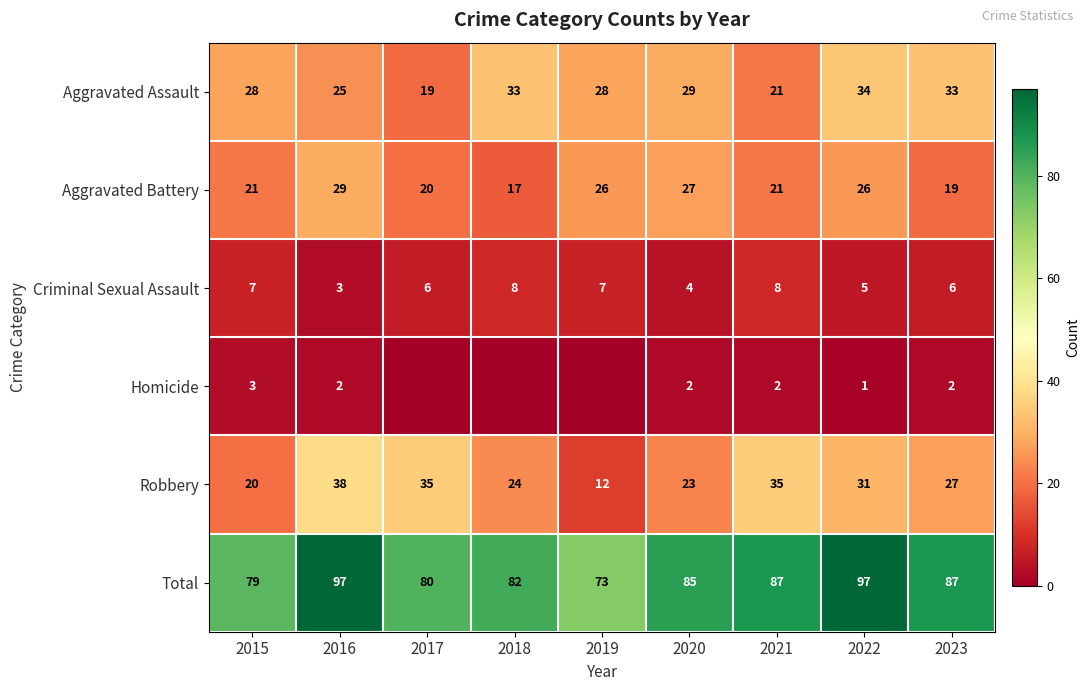

What is the average value of the Aggravated Battery series?

23